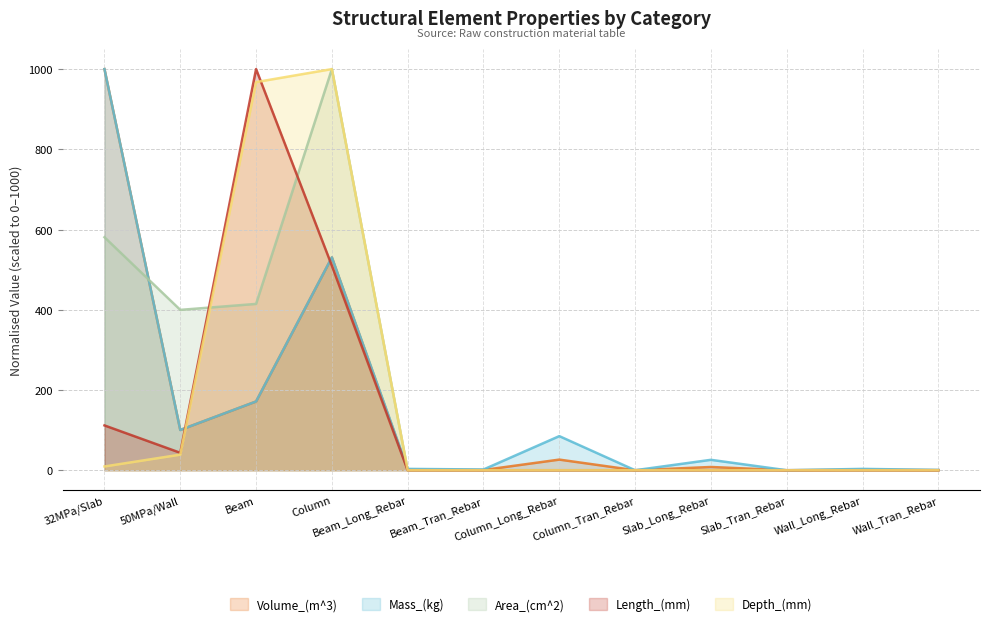

List the series in order of their peak value, lowest first.

Volume_(m^3), Mass_(kg), Area_(cm^2), Length_(mm), Depth_(mm)